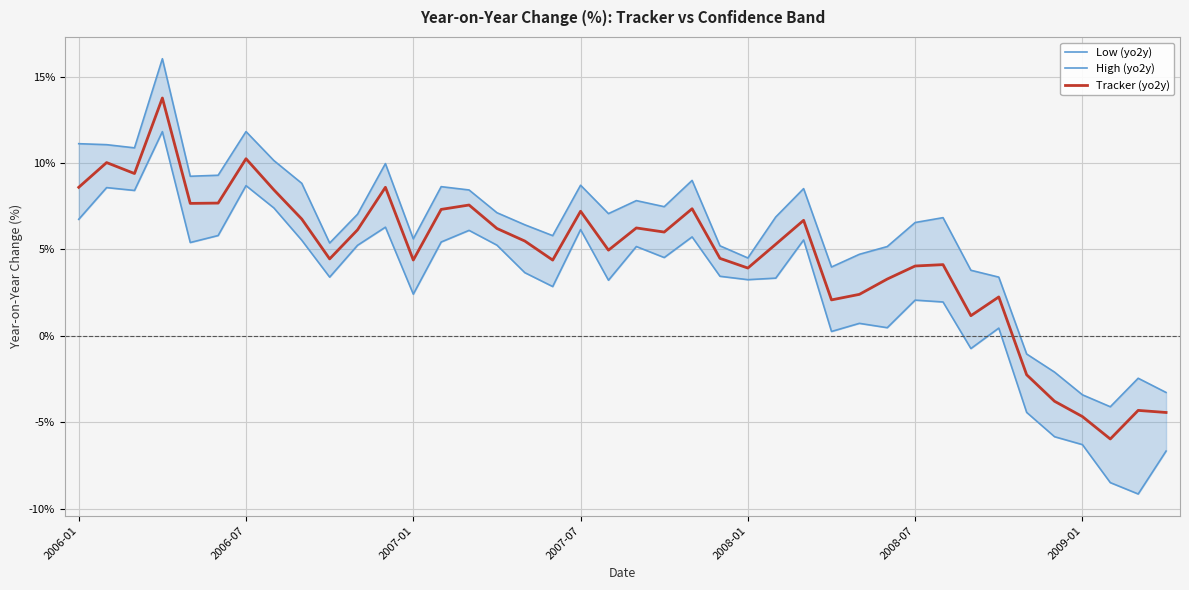

What is the spread (max minus min) of values at 16?

2.8